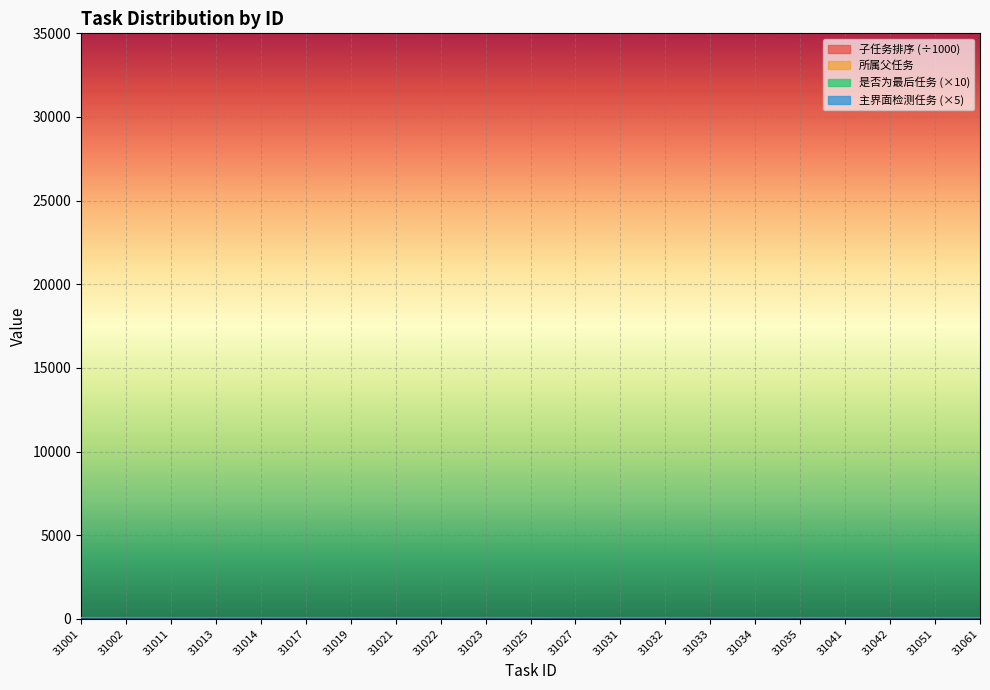

Which series has the largest total across all categories?

子任务排序